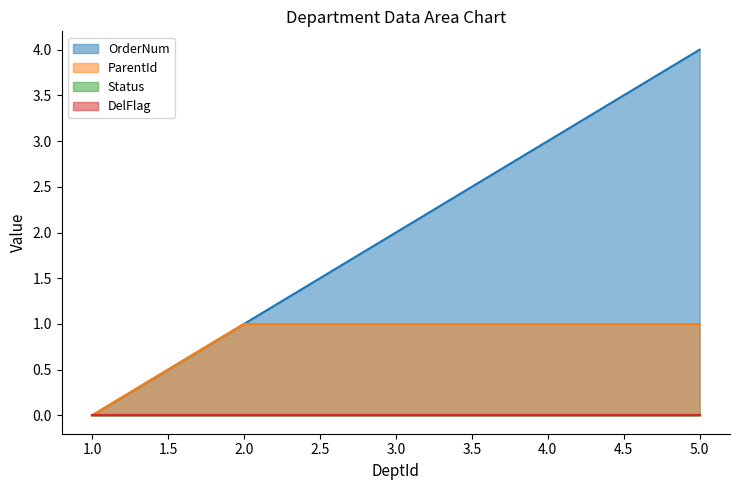

True or false: ParentId has a value of 0 at 2.0.

False